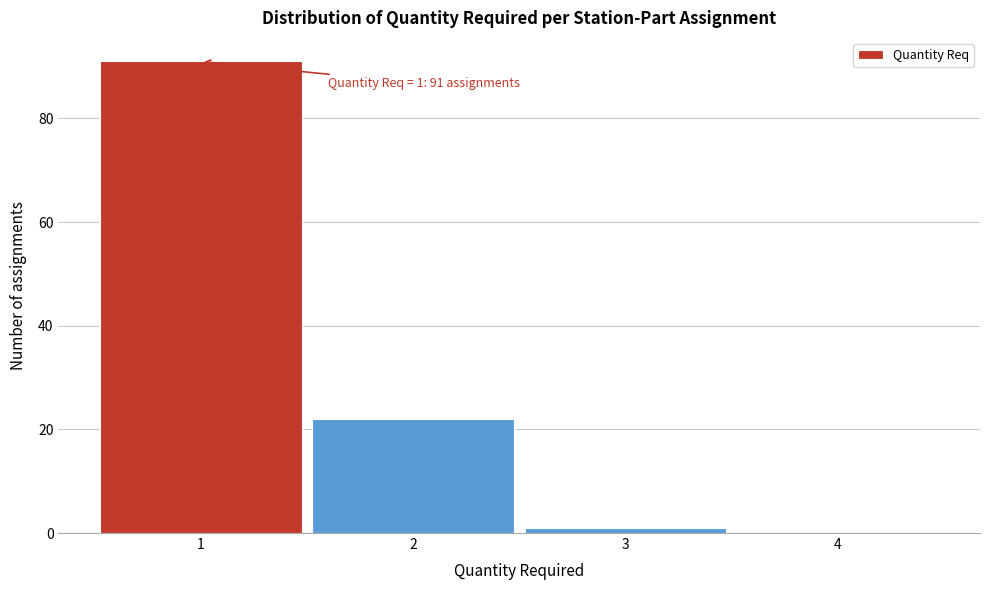

Reading left to right, extract all data points from this chart.

1=91	2=22	3=1	4=0